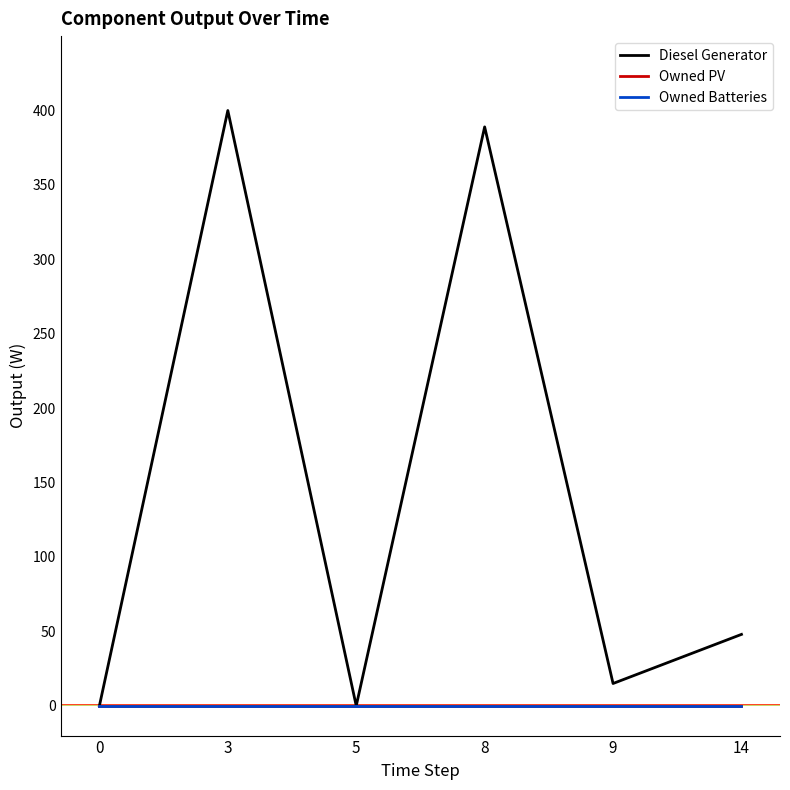

Is the value of Owned Batteries at 8 greater than the value of Diesel Generator at 8?

No